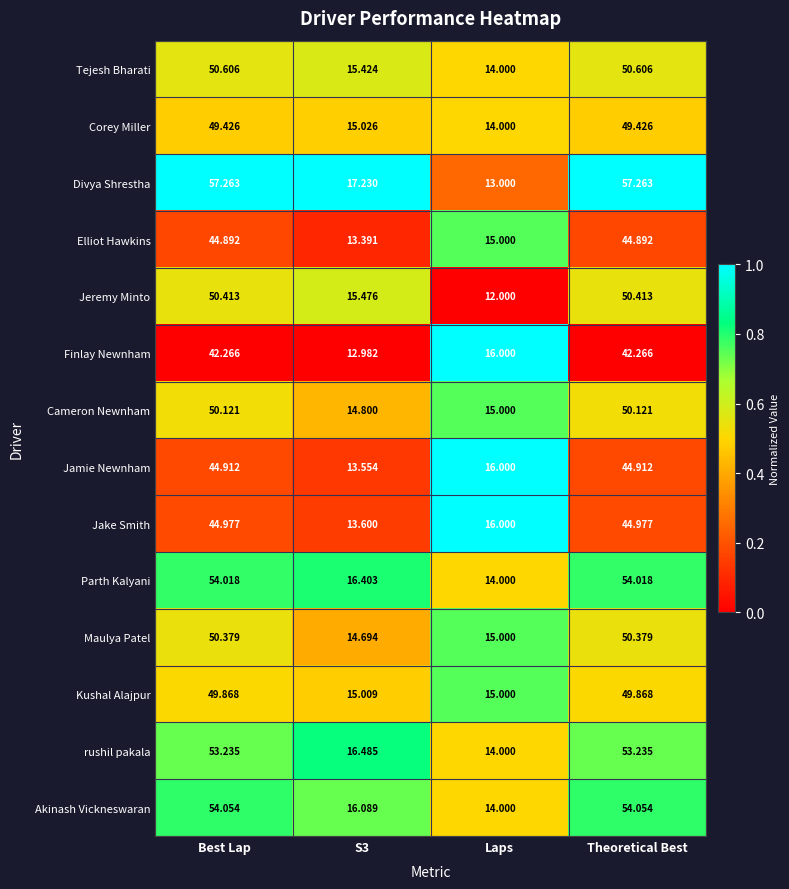

Is the value of Jamie Newnham at Laps greater than the value of Jeremy Minto at Theoretical Best?

No